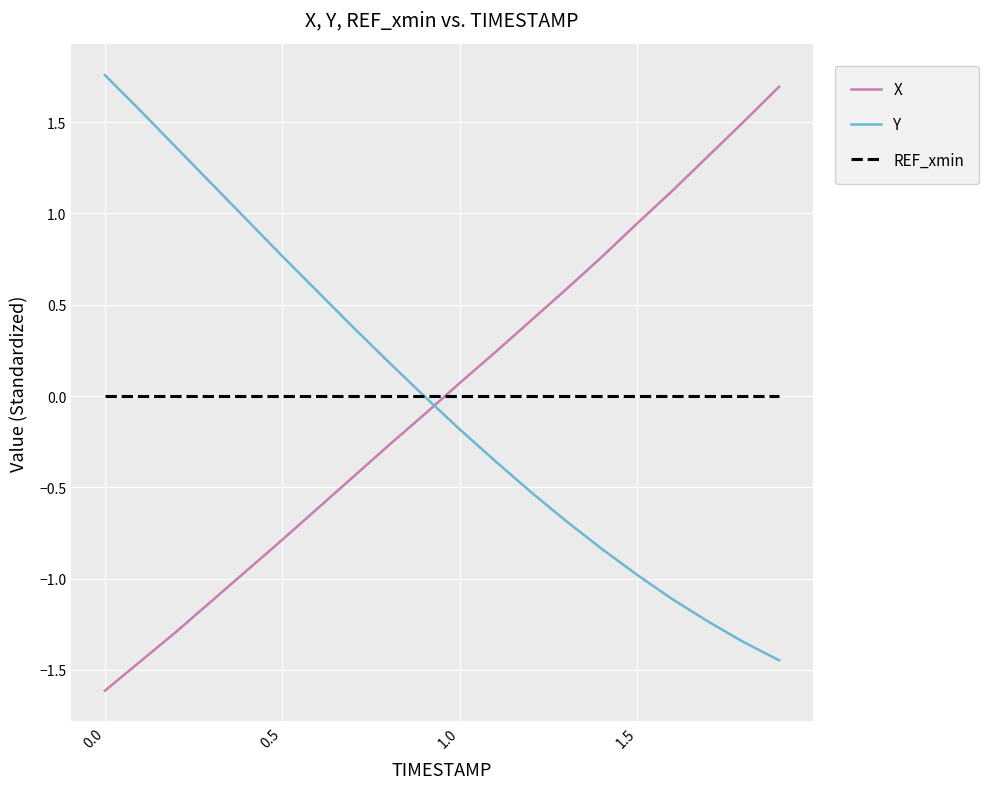

What is the smallest value displayed?

-1.6